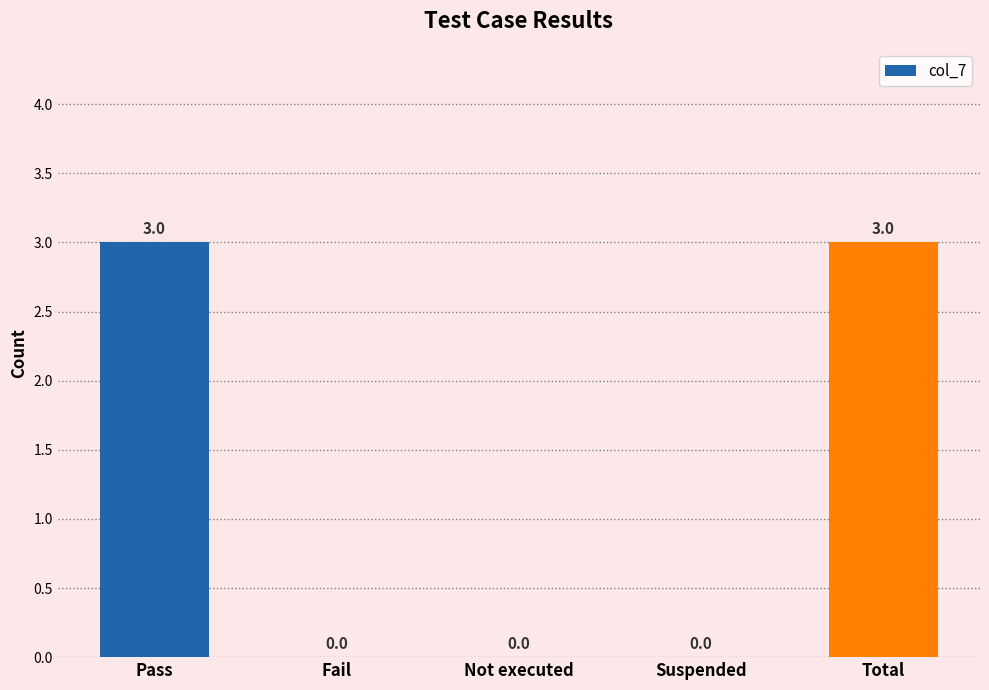

The chart shows a value of 5 at Total. True or false?

False